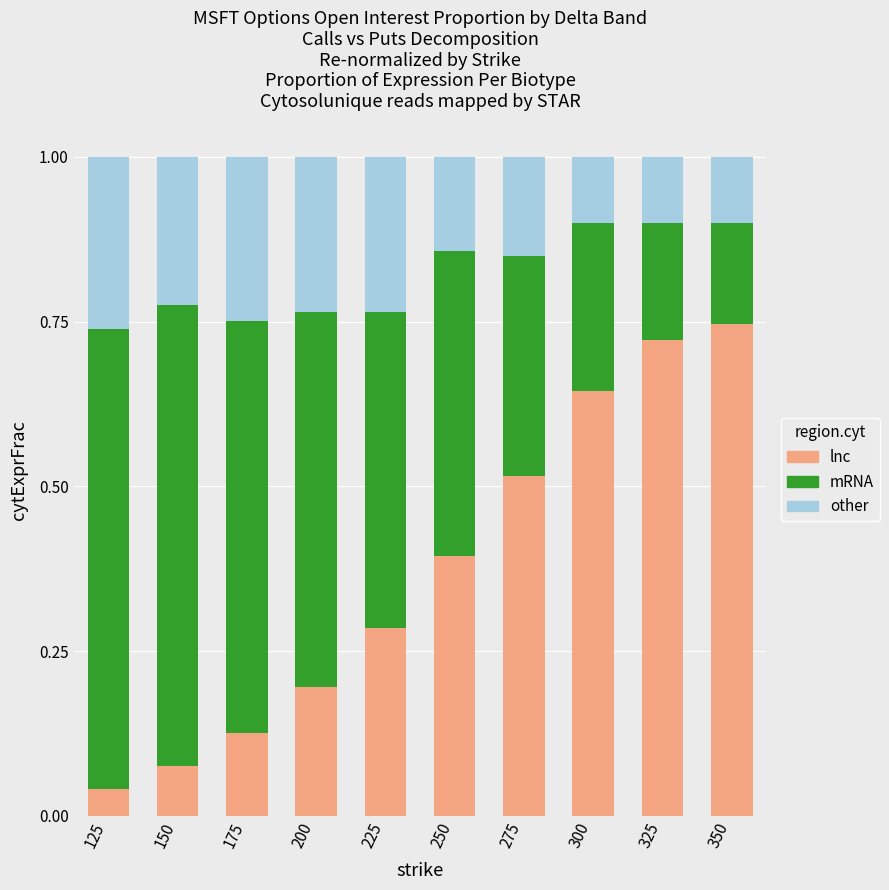

At which label does lnc reach its minimum?

125